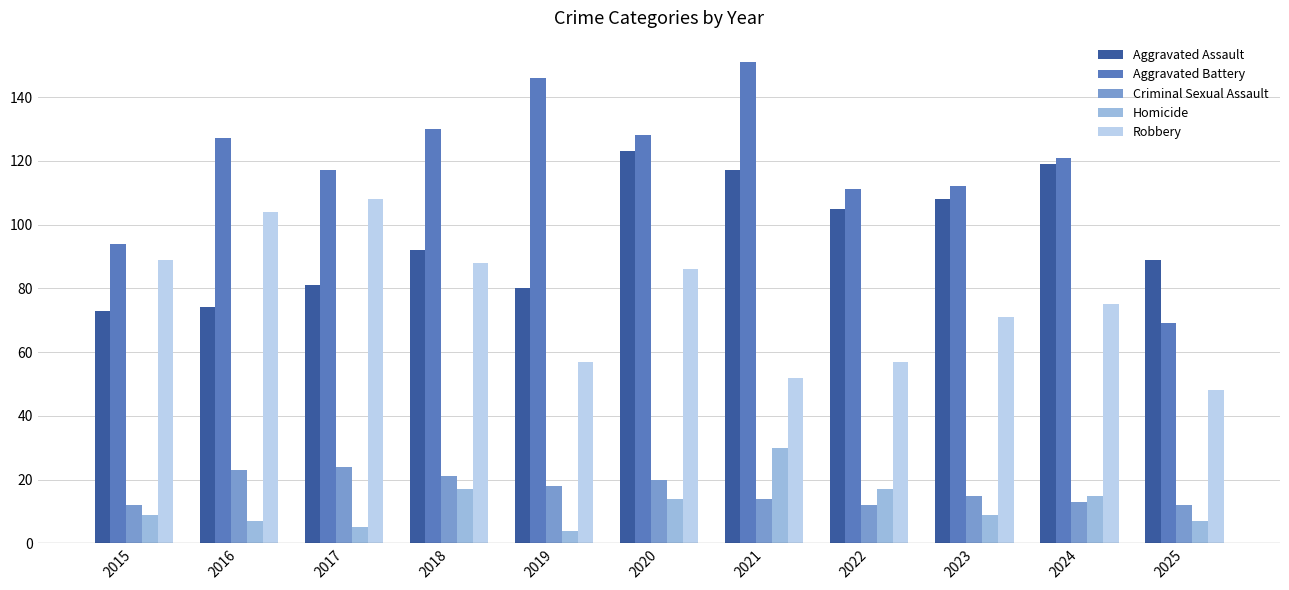

Reading left to right, extract all data points from this chart.

Aggravated Assault: 73	74	81	92	80	123	117	105	108	119	89
Aggravated Battery: 94	127	117	130	146	128	151	111	112	121	69
Criminal Sexual Assault: 12	23	24	21	18	20	14	12	15	13	12
Homicide: 9	7	5	17	4	14	30	17	9	15	7
Robbery: 89	104	108	88	57	86	52	57	71	75	48